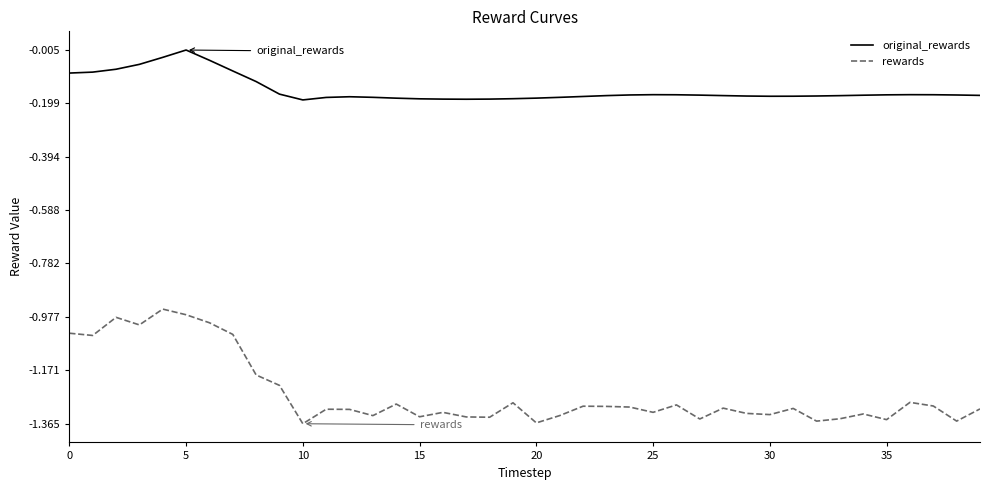

What is the difference between the maximum and minimum values in the rewards series?

0.4